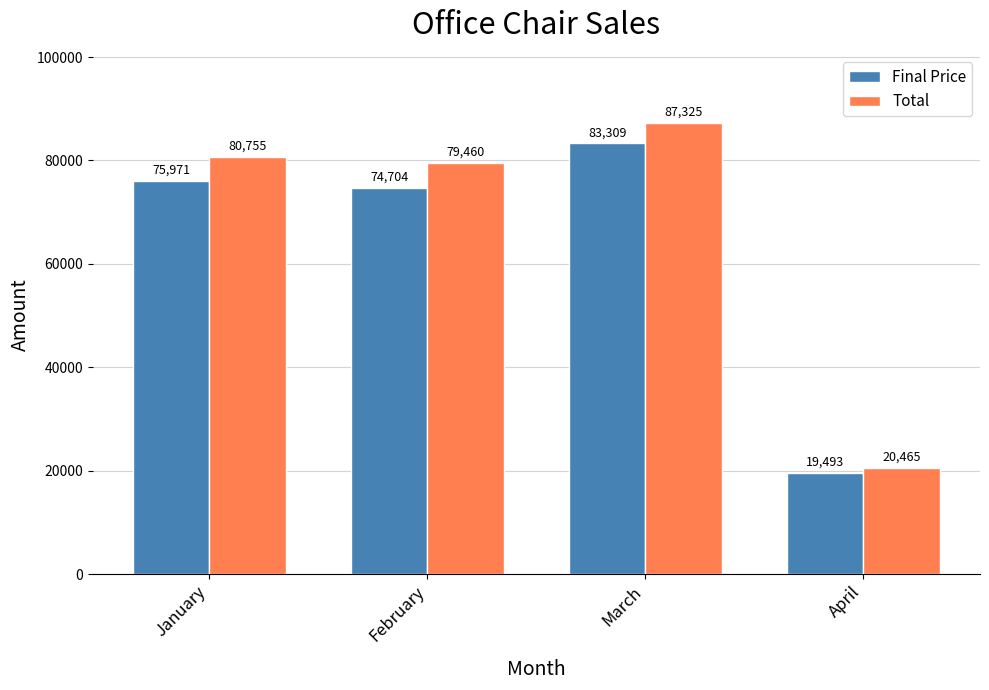

What is the difference between the second highest and minimum values in the Total series?

60290.0